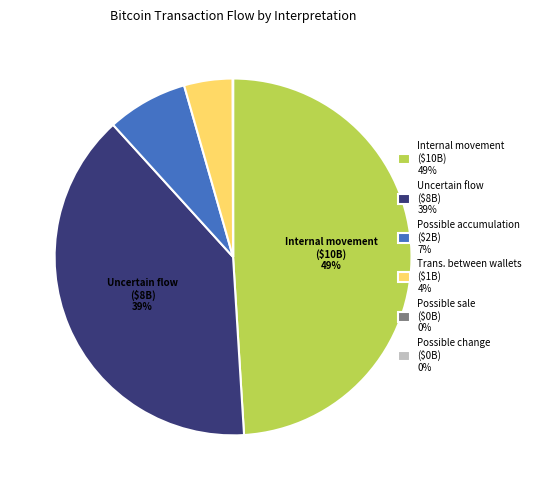

Does any single category account for the majority?

No